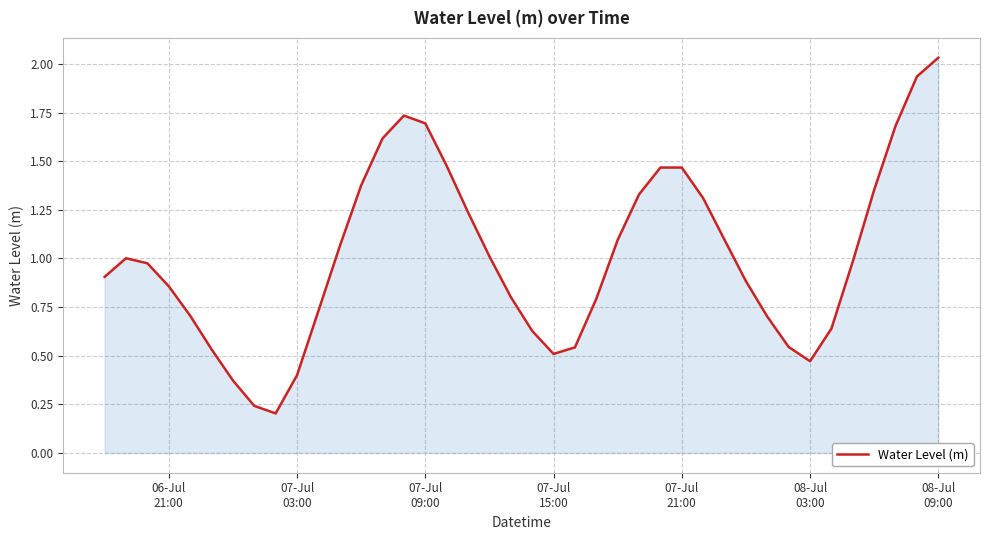

What is the difference between the maximum and minimum values?

1.8